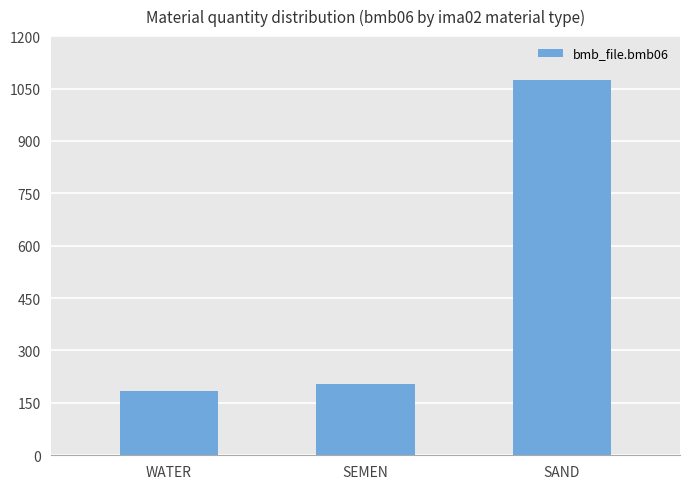

What position from the right is SEMEN?

2